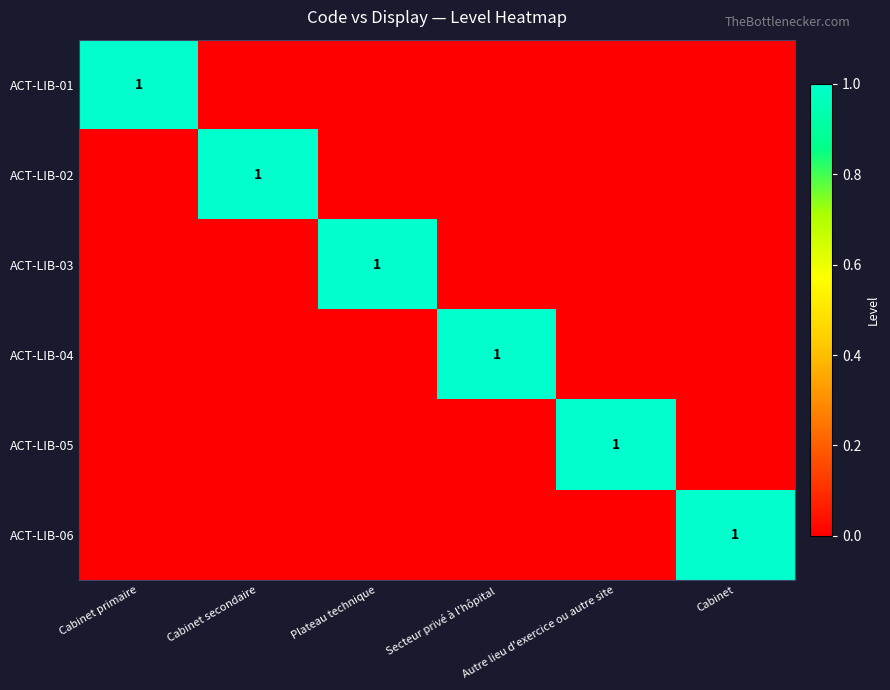

The value of ACT-LIB-02 at Autre lieu d'exercice ou autre site is 0. True or false?

True